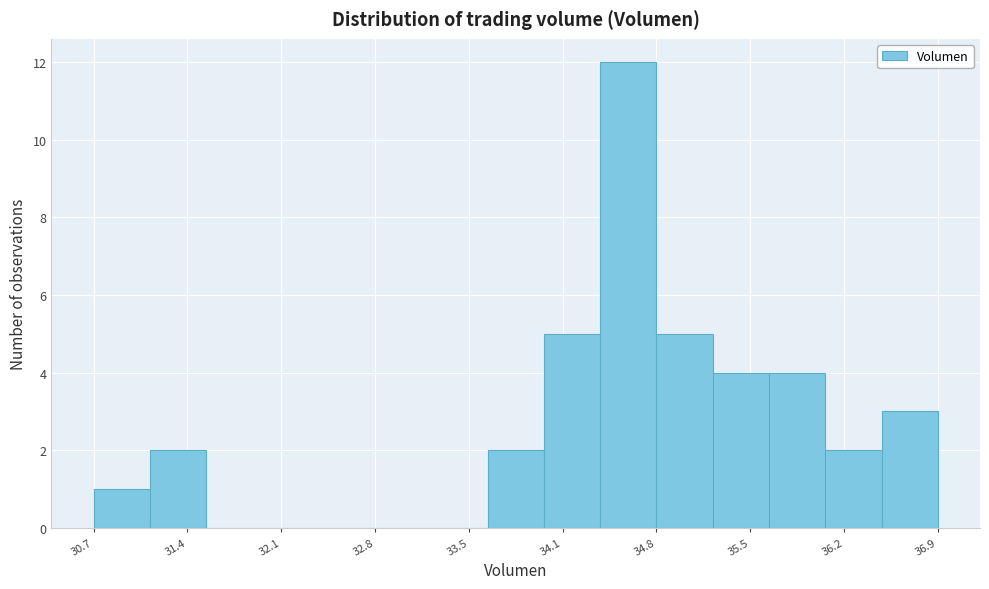

Which range on the x-axis has the tallest bar?

34.4 to 34.8